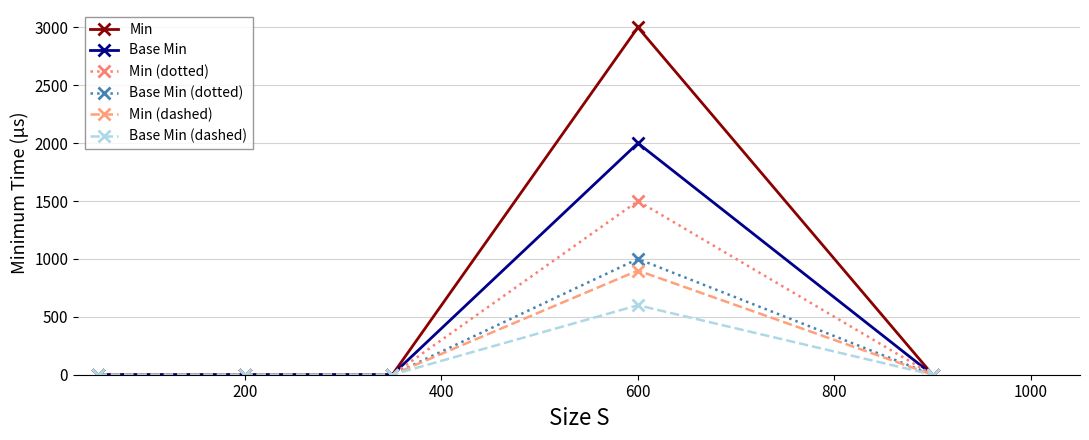

Does the chart display data point markers on the line(s)?

Yes